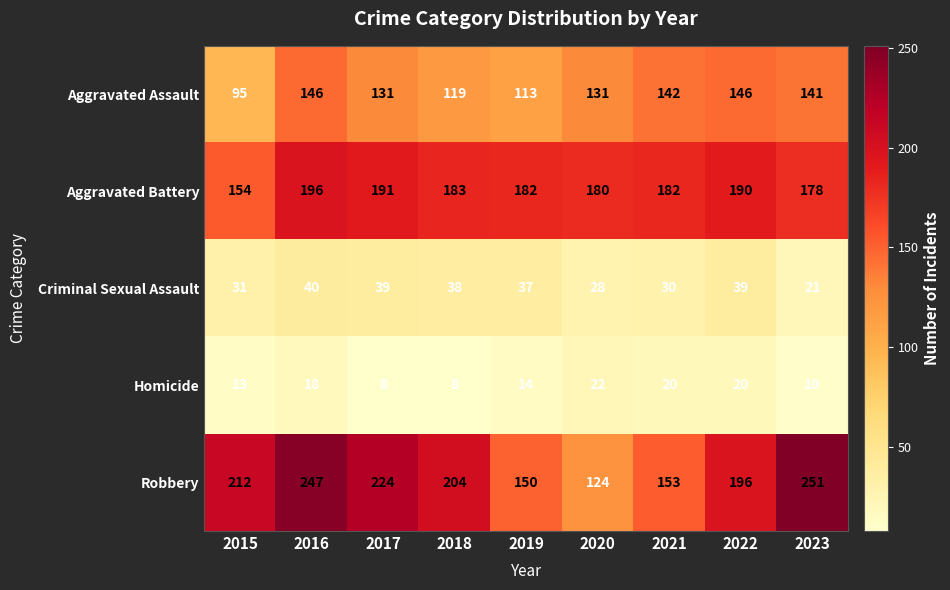

What is the difference between the maximum and minimum values in the Robbery series?

127